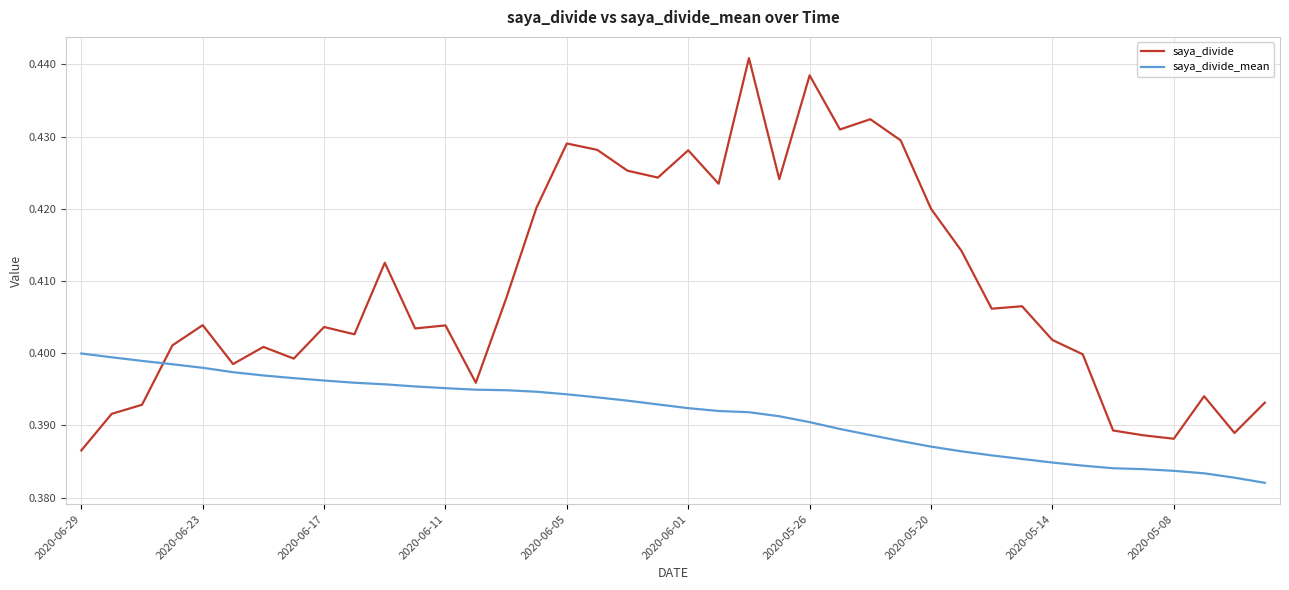

Which series has the largest total across all categories?

saya_divide